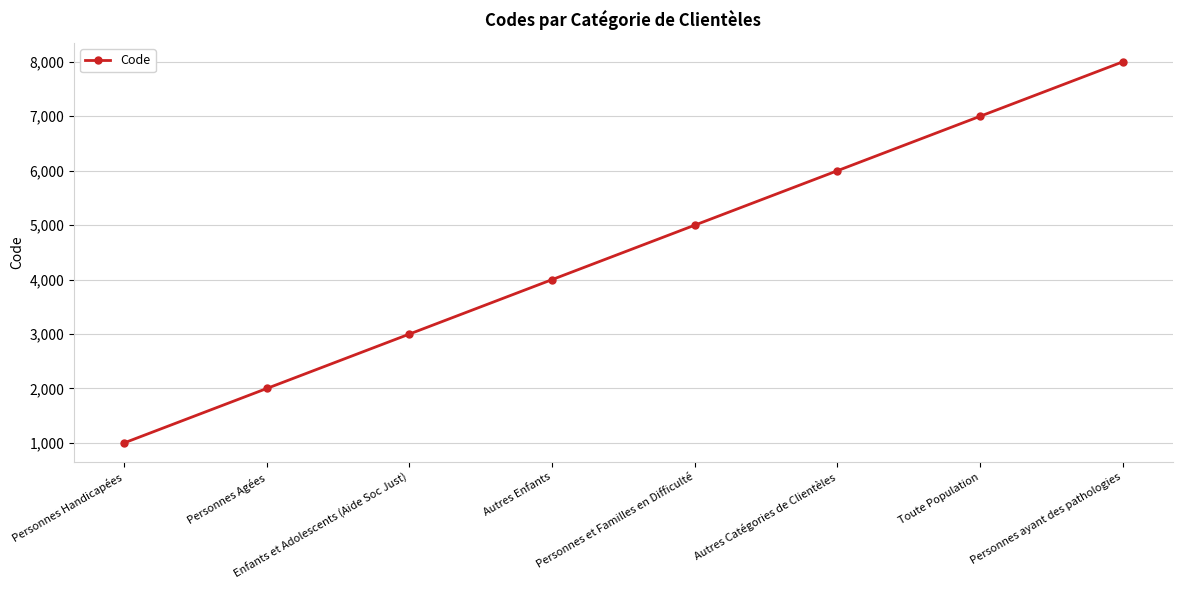

What is the sum of the values at Enfants et Adolescents (Aide Soc Just) and Personnes et Familles en Difficulté?

8000